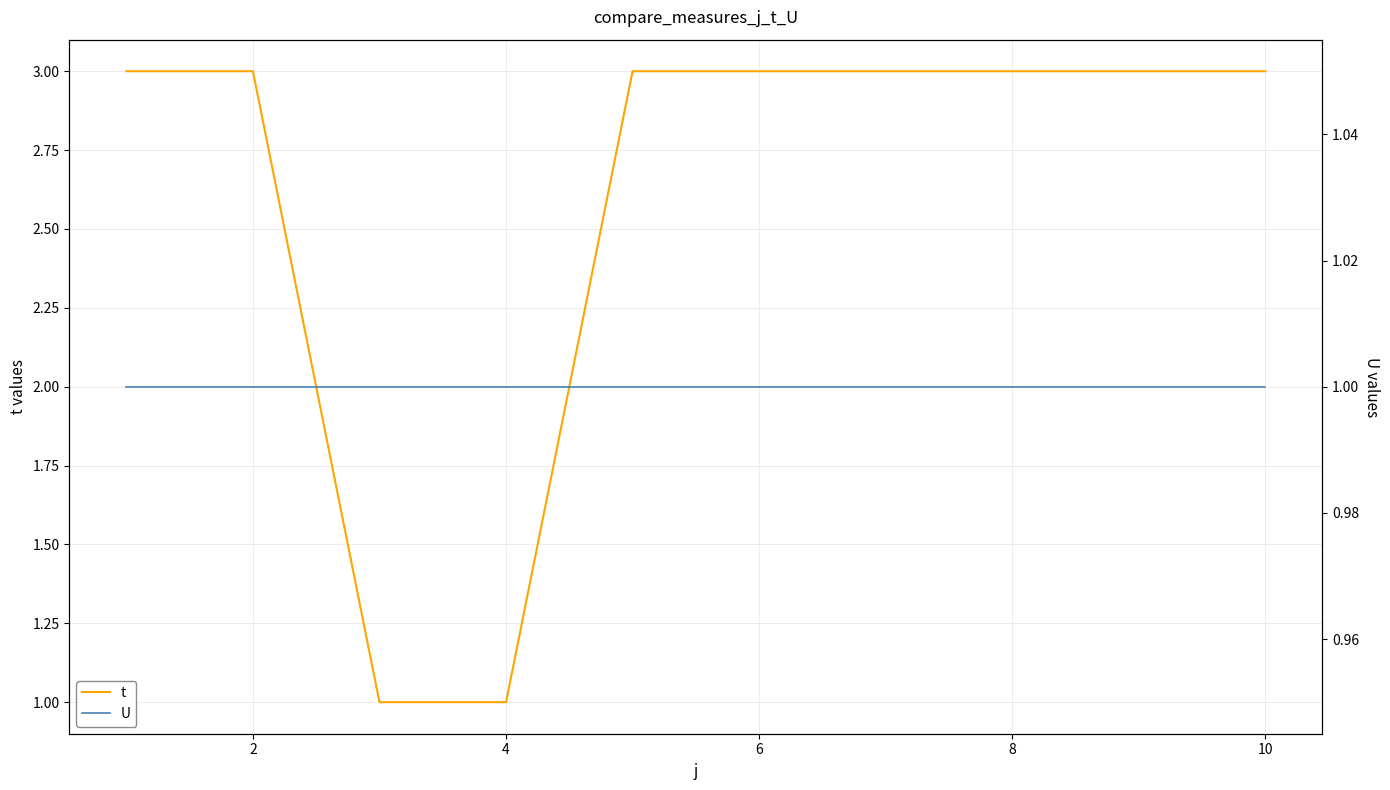

The value of t at 10 is 1. True or false?

False